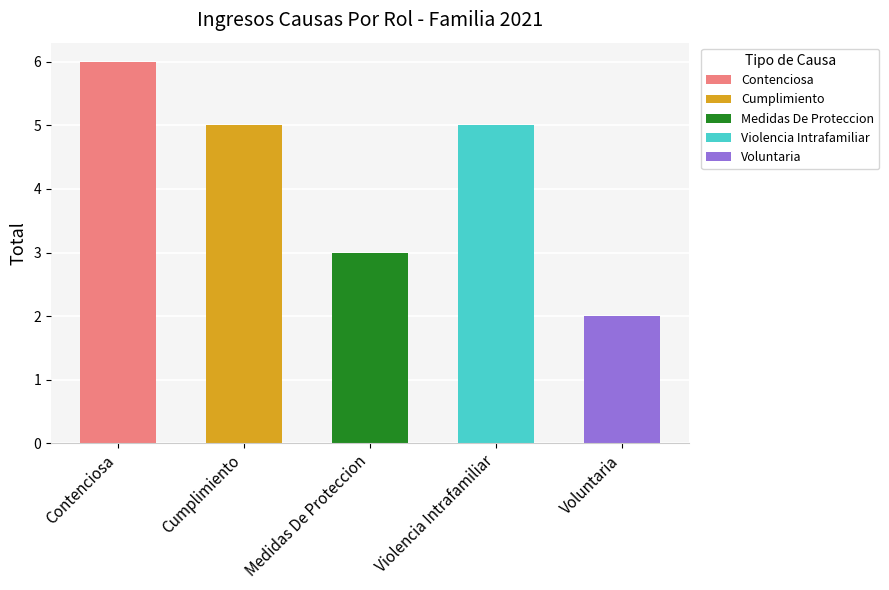

Count the number of categories in the chart.

5